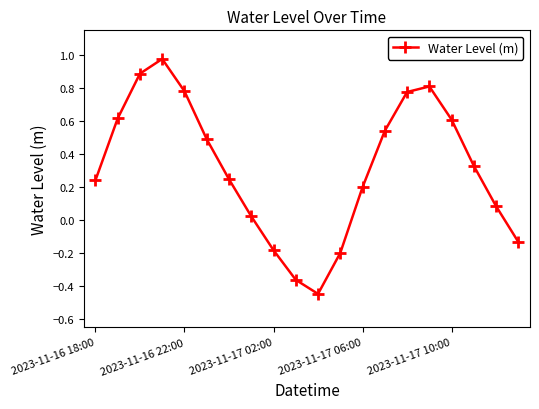

What is the difference between the maximum and minimum values?

1.4